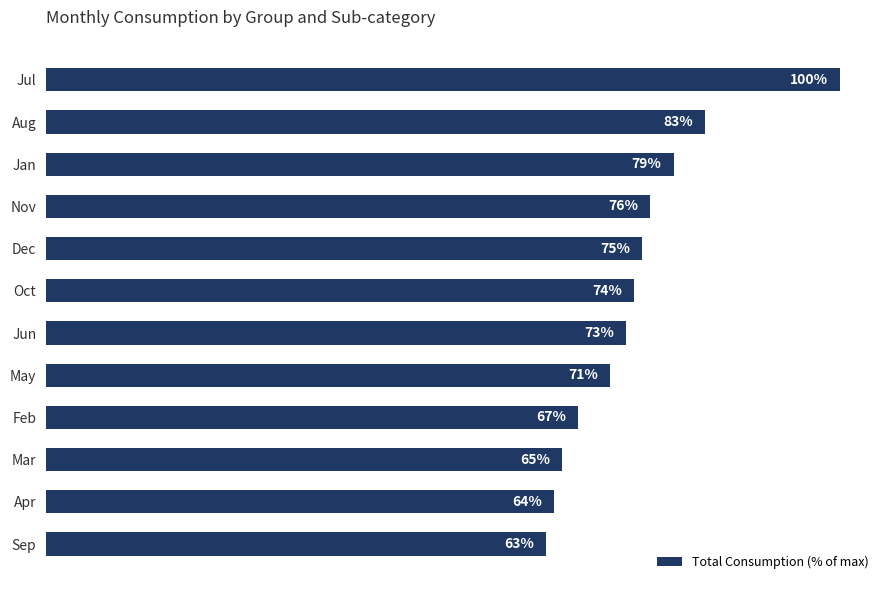

What is the label of the 10th bar from the top?

Mar